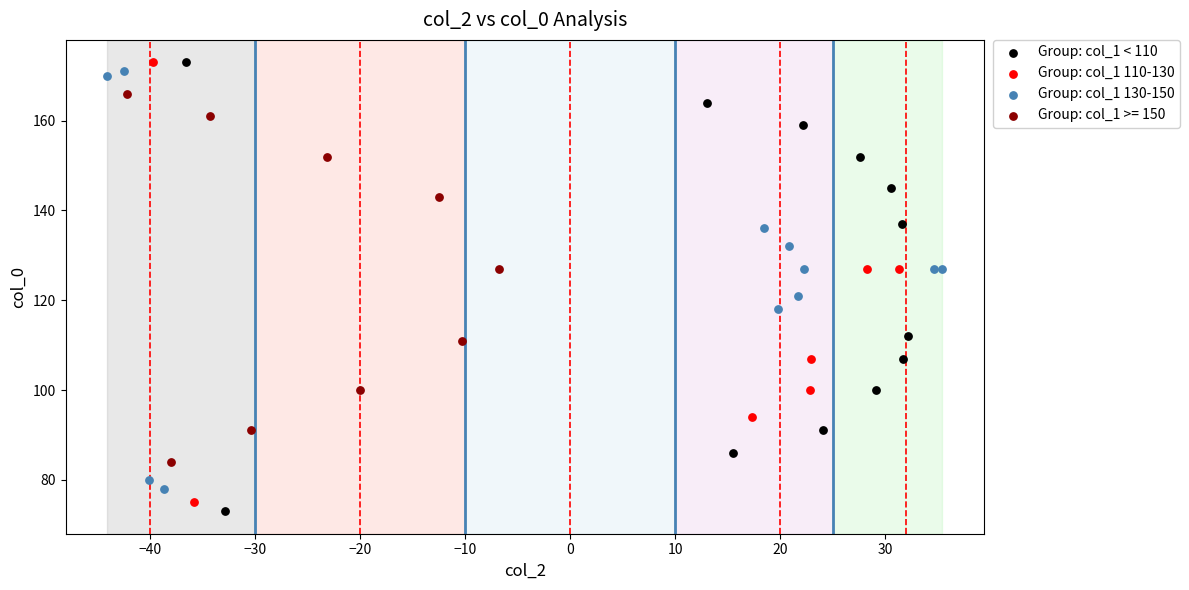

Which series has the largest Y range (max minus min)?

Group: col_1 < 110